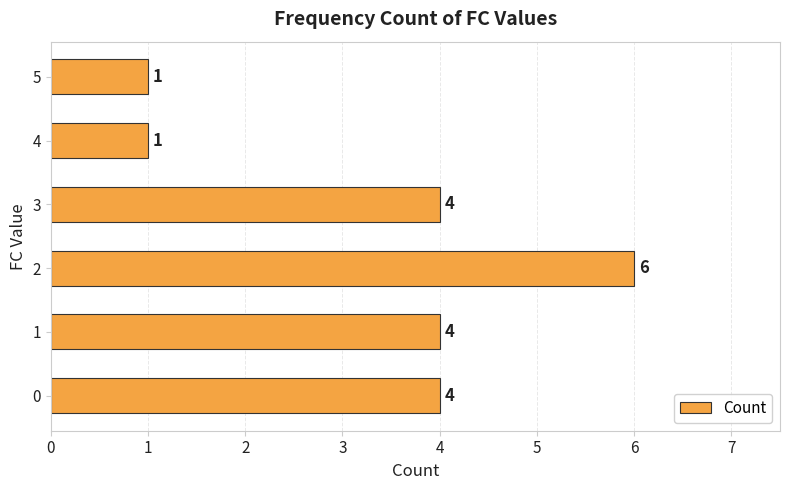

Count the number of categories in the chart.

6